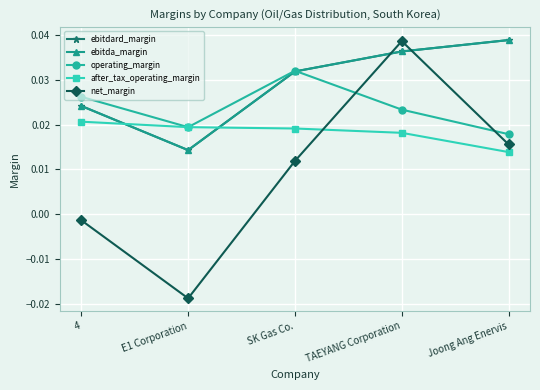

Does the chart have visible grid lines?

Yes